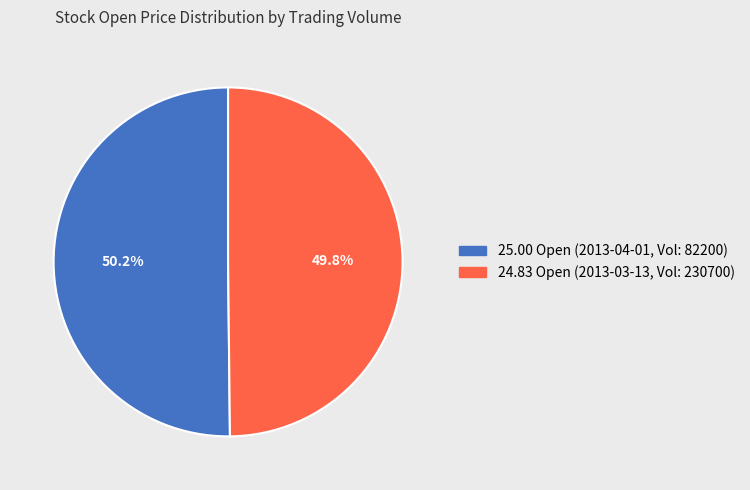

Is there a majority slice in this chart?

Yes